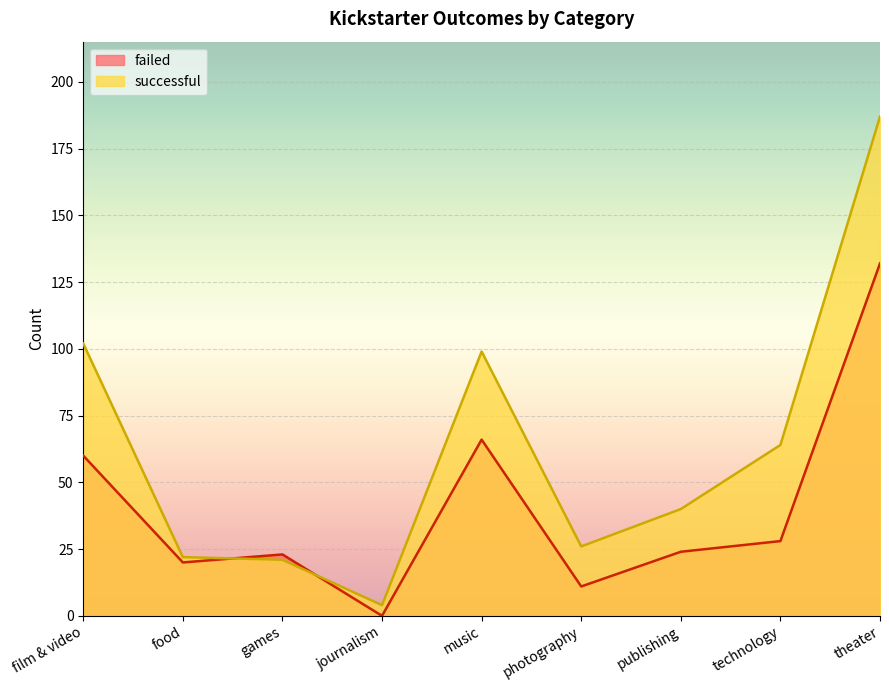

Reading left to right, extract all data points from this chart.

failed: 60	20	23	0	66	11	24	28	132
successful: 102	22	21	4	99	26	40	64	187